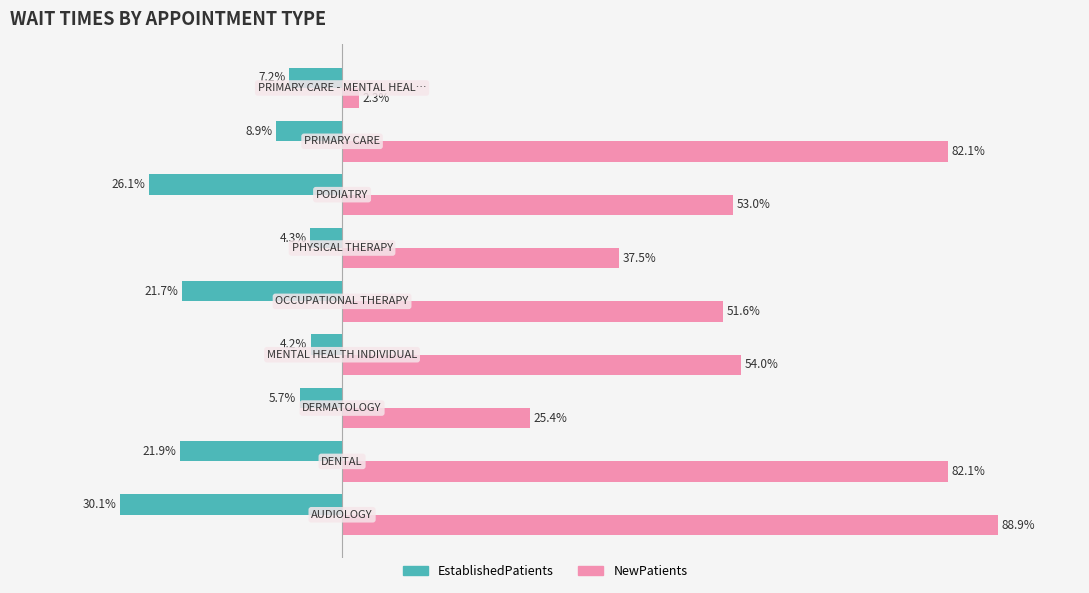

Rank the series by their average value, from highest to lowest.

NewPatients, EstablishedPatients